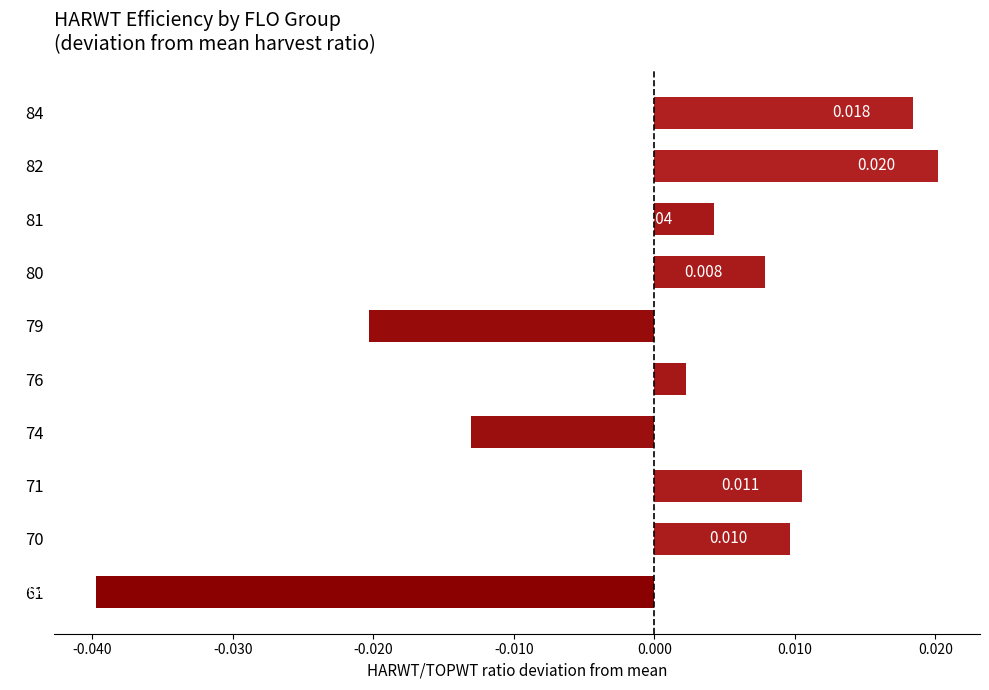

List the labels in order of value, smallest first.

61, 79, 74, 76, 81, 80, 70, 71, 84, 82